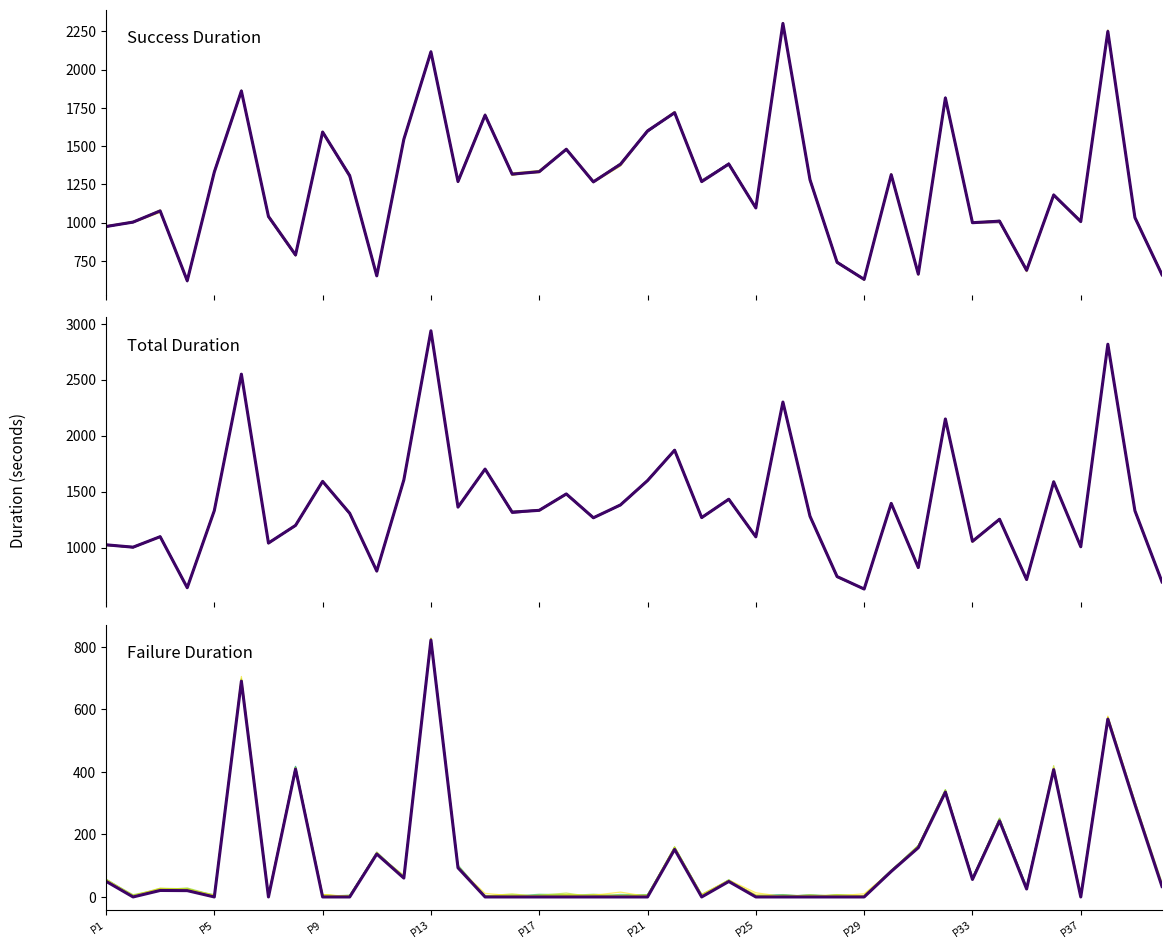

How many interior local valleys does the Failure Duration series have?

8